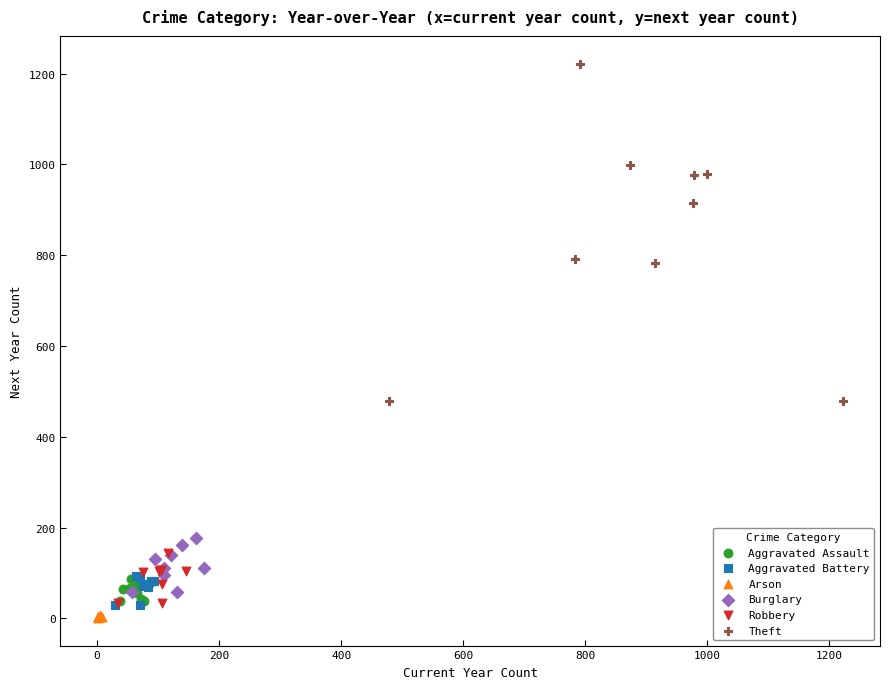

Which series has the widest spread of Y values?

Theft